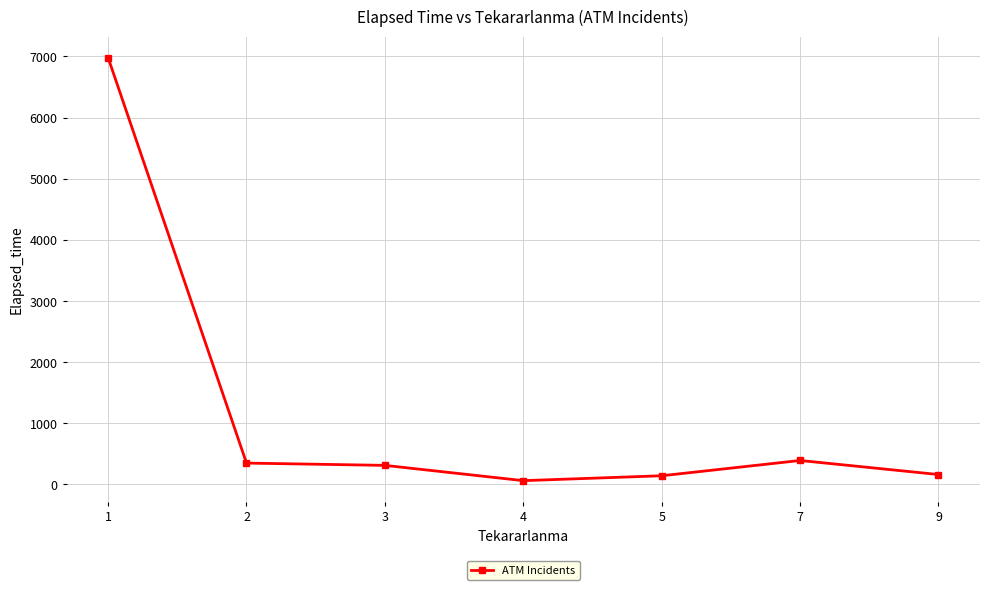

Which has a higher value, 1 or 5?

1